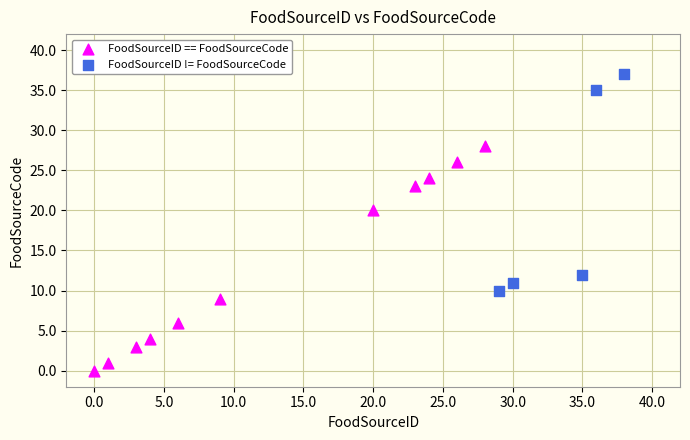

Which series reaches the minimum Y coordinate?

FoodSourceID == FoodSourceCode